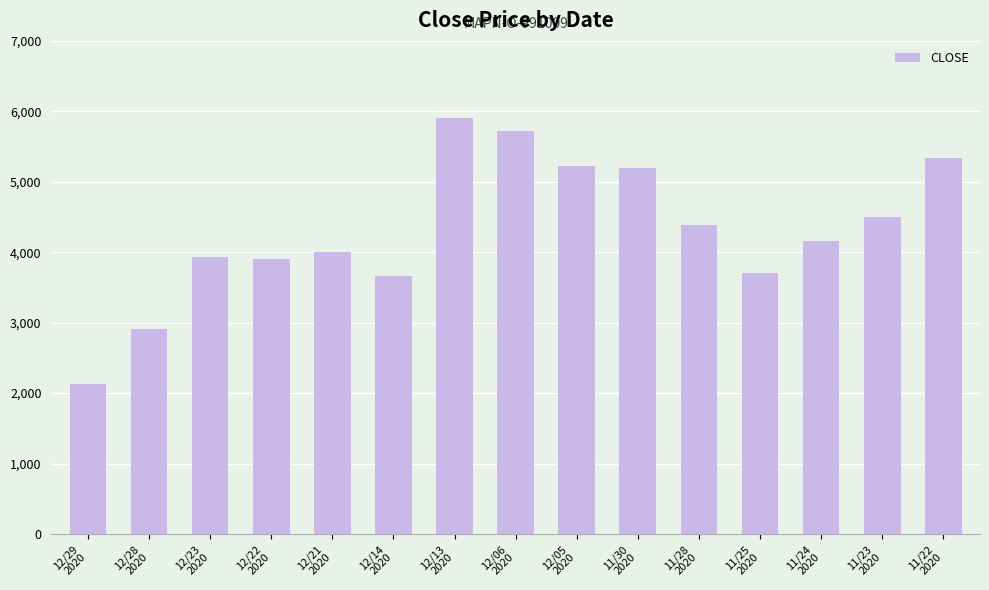

What is the difference between the maximum and minimum values?

3764